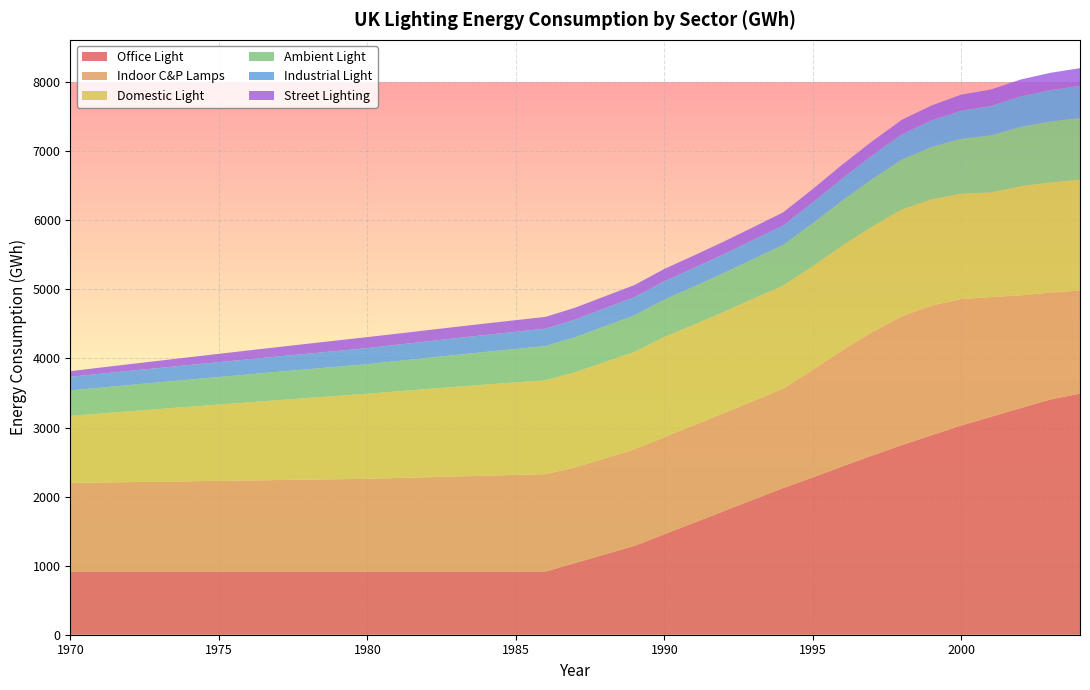

Reading left to right, list all the values displayed in this chart.

Domestic Light: 1970=971.4	1971=999.0	1972=1026.2	1973=1053.0	1974=1079.6	1975=1105.8	1976=1131.7	1977=1157.2	1978=1182.3	1979=1207.0	1980=1231.4	1981=1254.5	1982=1276.8	1983=1298.6	1984=1319.6	1985=1339.8	1986=1359.0	1987=1377.1	1988=1394.8	1989=1411.8	1990=1452.2	1991=1456.0	1992=1464.6	1993=1482.5	1994=1490.7	1995=1500.6	1996=1514.0	1997=1529.4	1998=1548.5	1999=1536.9	2000=1526.8	2001=1514.5	2002=1579.8	2003=1595.6	2004=1606.0
Industrial Light: 1970=198.2	1971=201.6	1972=205.0	1973=208.4	1974=211.8	1975=215.2	1976=218.6	1977=222.0	1978=225.4	1979=228.8	1980=232.2	1981=235.6	1982=239.0	1983=242.4	1984=245.8	1985=249.2	1986=252.6	1987=256.0	1988=259.4	1989=262.8	1990=266.2	1991=269.6	1992=273.0	1993=276.4	1994=281.0	1995=301.0	1996=321.4	1997=342.4	1998=364.4	1999=386.2	2000=407.0	2001=425.7	2002=441.7	2003=456.2	2004=467.0
Office Light: 1970=915.0	1971=915.0	1972=915.0	1973=915.0	1974=915.0	1975=915.0	1976=915.0	1977=915.0	1978=915.0	1979=915.0	1980=915.0	1981=915.0	1982=915.0	1983=915.0	1984=915.0	1985=915.0	1986=915.0	1987=1039.1	1988=1163.2	1989=1287.3	1990=1454.6	1991=1622.0	1992=1789.3	1993=1956.6	1994=2123.9	1995=2278.3	1996=2438.1	1997=2594.3	1998=2746.3	1999=2888.9	2000=3029.4	2001=3155.8	2002=3281.7	2003=3407.2	2004=3491.4
Ambient Light: 1970=368.1	1971=374.1	1972=380.1	1973=386.2	1974=392.2	1975=398.2	1976=404.2	1977=410.3	1978=416.3	1979=422.3	1980=428.3	1981=439.5	1982=450.7	1983=461.9	1984=473.1	1985=484.4	1986=495.6	1987=506.8	1988=518.0	1989=529.2	1990=540.4	1991=551.6	1992=562.8	1993=574.0	1994=589.2	1995=621.0	1996=652.7	1997=685.7	1998=722.3	1999=758.8	2000=793.8	2001=826.9	2002=859.1	2003=880.9	2004=892.8
Street Lighting: 1970=81.1	1971=89.0	1972=96.8	1973=104.7	1974=112.6	1975=120.5	1976=128.3	1977=136.2	1978=144.1	1979=152.0	1980=159.8	1981=160.0	1982=161.9	1983=163.9	1984=165.8	1985=167.8	1986=169.8	1987=171.9	1988=173.9	1989=176.0	1990=178.0	1991=180.1	1992=182.1	1993=184.2	1994=190.6	1995=195.6	1996=200.6	1997=205.7	1998=210.9	1999=215.5	2000=232.9	2001=238.6	2002=244.3	2003=250.1	2004=254.9
Indoor C&P Lamps: 1970=1283.1	1971=1289.1	1972=1295.1	1973=1301.2	1974=1307.2	1975=1313.2	1976=1319.2	1977=1325.2	1978=1331.3	1979=1337.3	1980=1343.3	1981=1354.5	1982=1365.7	1983=1376.9	1984=1388.1	1985=1399.3	1986=1410.5	1987=1385.5	1988=1391.5	1989=1397.5	1990=1405.2	1991=1412.9	1992=1420.6	1993=1428.3	1994=1439.9	1995=1557.6	1996=1683.2	1997=1787.3	1998=1864.4	1999=1877.5	2000=1831.0	2001=1733.6	2002=1633.0	2003=1546.6	2004=1492.1